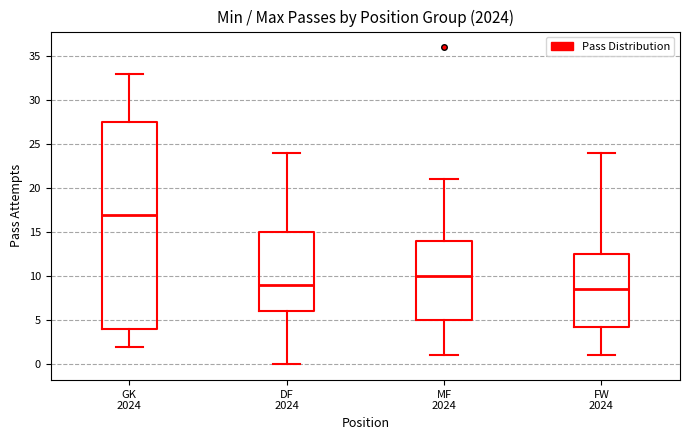

Comparing the boxes themselves (not the whiskers), which one is the tallest?

GK 2024